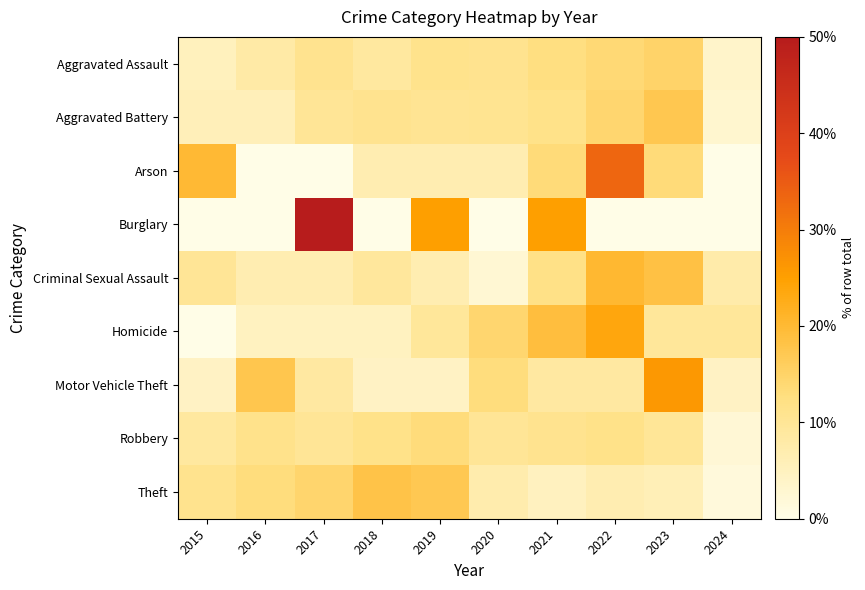

What is the difference between the highest and lowest values at 2016?

17.4